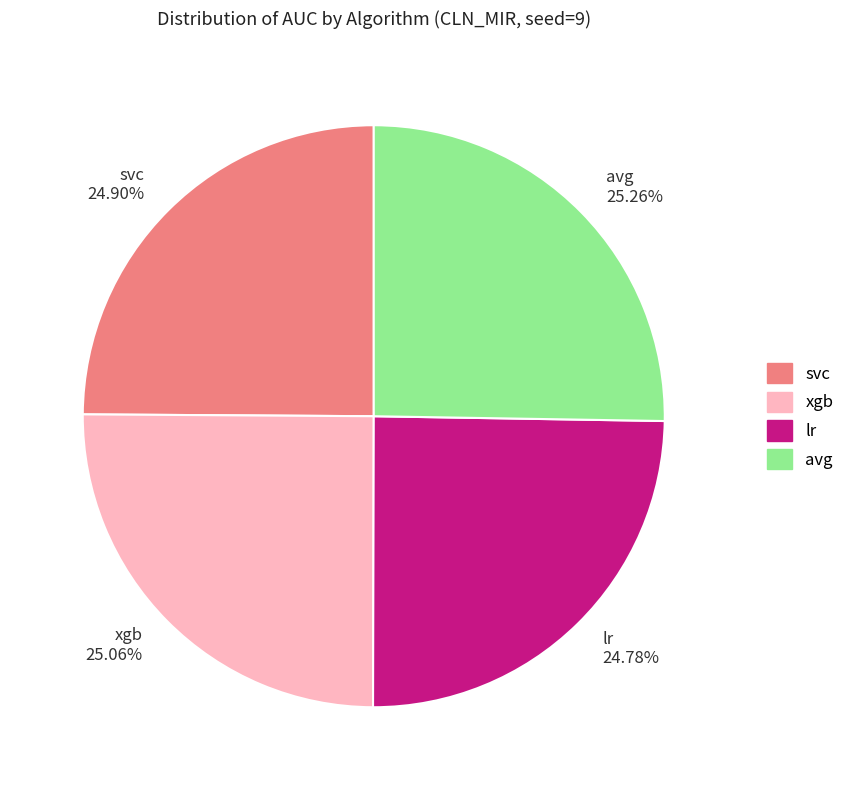

True or false: lr accounts for 25% of the total.

True